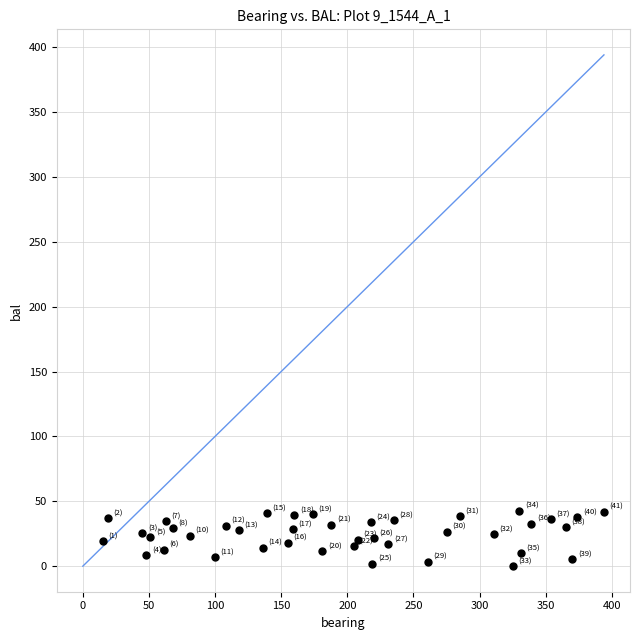

What is the range of Y values (max minus min)?

42.6